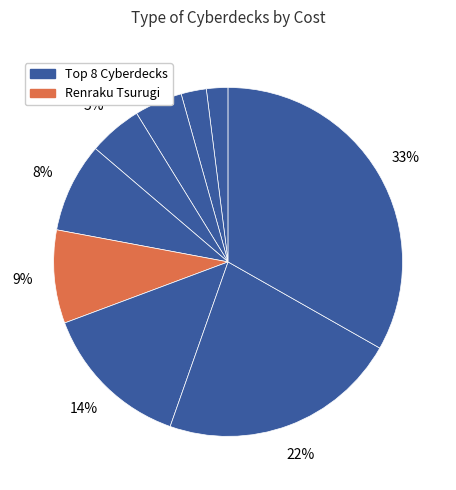

How many slices are in this pie chart?

9